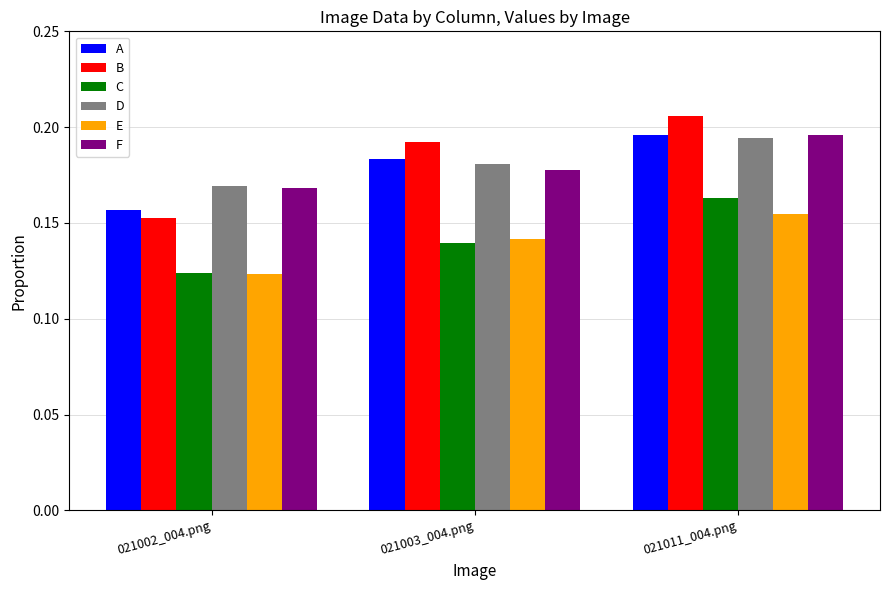

What is the sum of all F values?

0.5